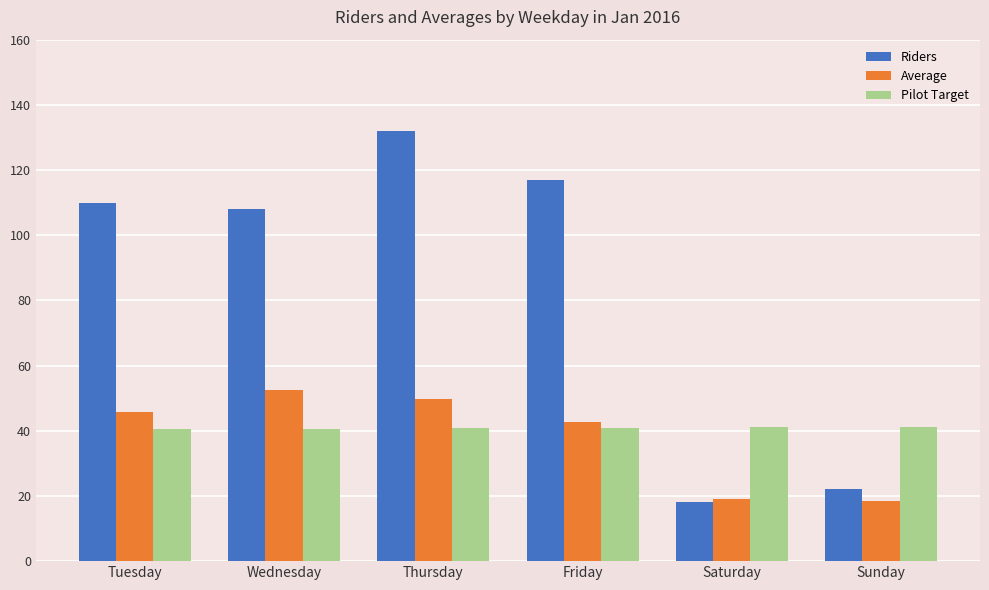

Rank the series by their maximum value, from lowest to highest.

Pilot Target, Average, Riders